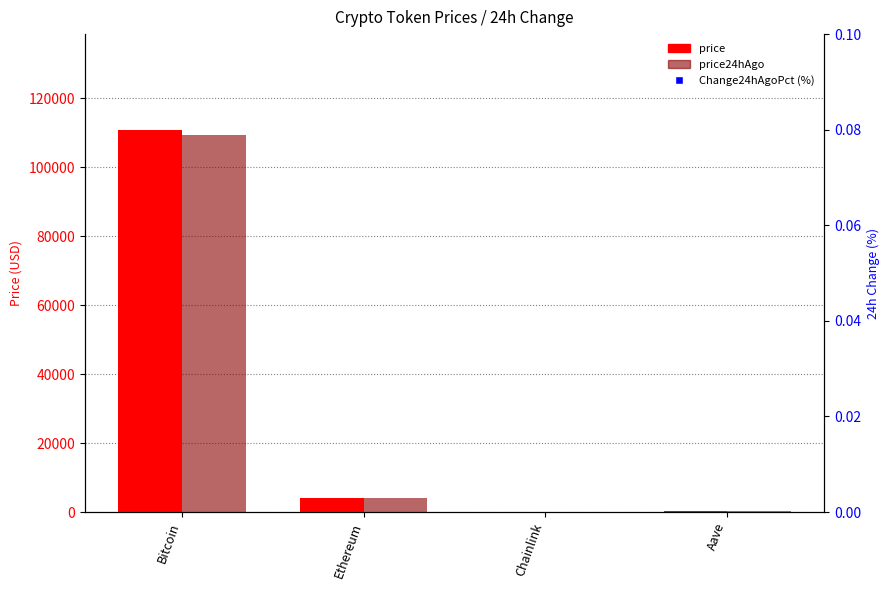

What are all the series names shown in the legend?

price, price24hAgo, Change24hAgoPct (%)